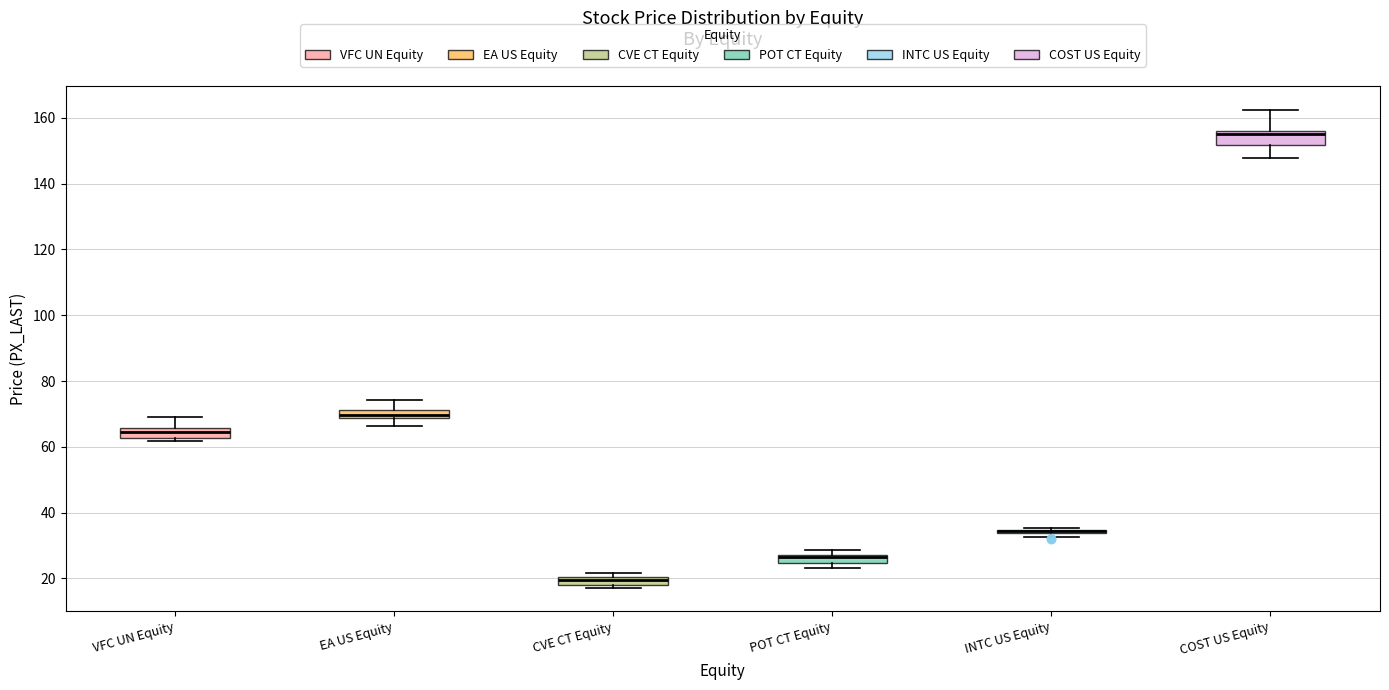

Where is the upper edge of the box for EA US Equity on the y-axis? The values are not printed on the chart, so give them approximately, as read against the axis.

72